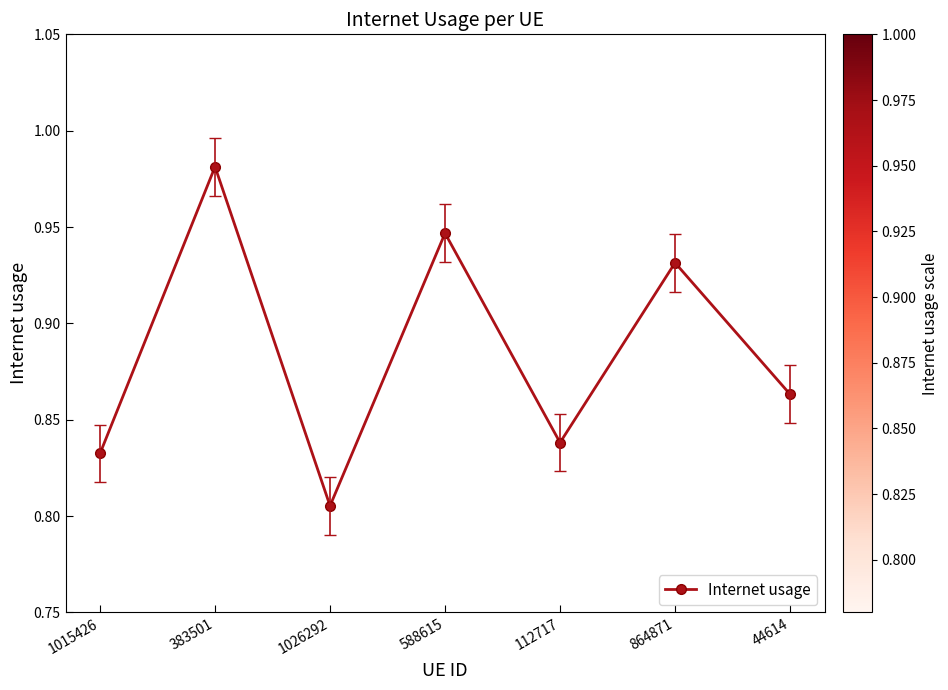

At which label is the value closest to 0?

1026292